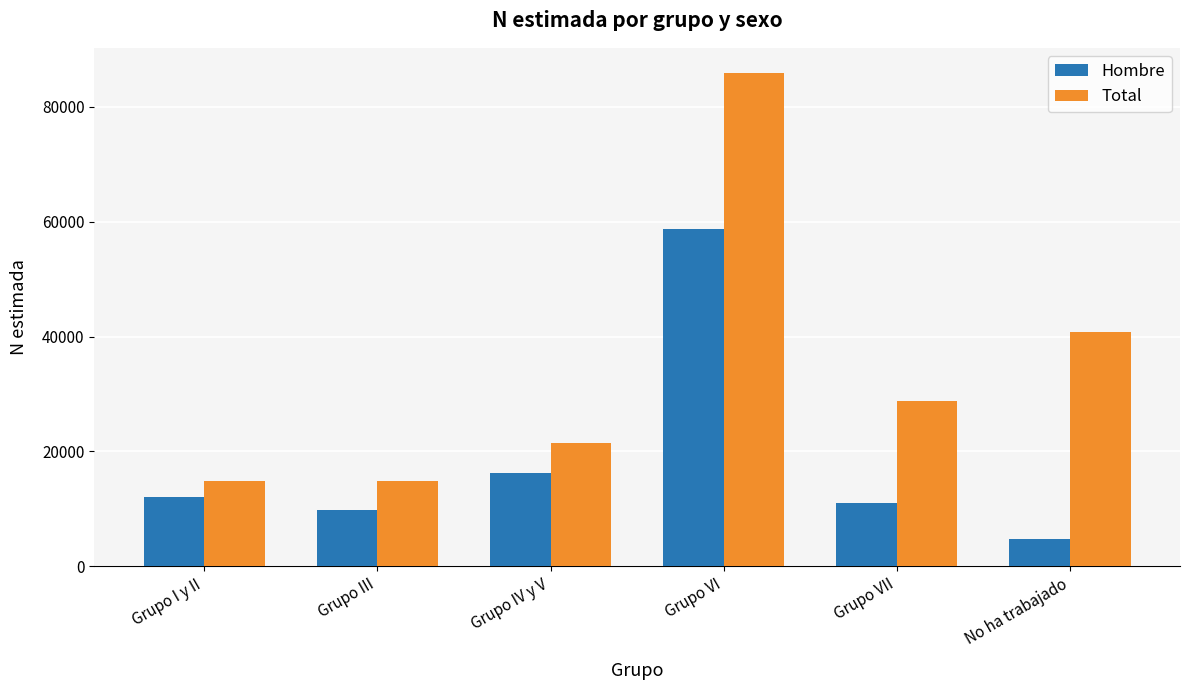

What are all the series names shown in the legend?

Hombre, Total